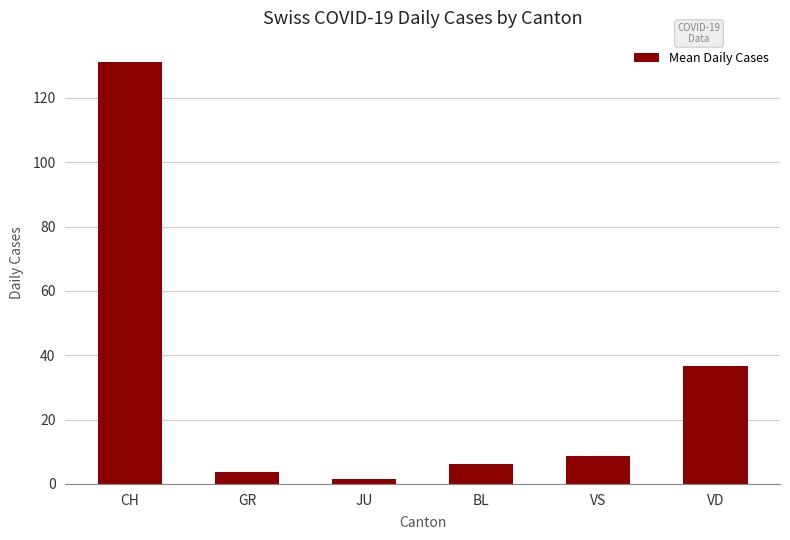

List the labels in order of value, smallest first.

JU, GR, BL, VS, VD, CH